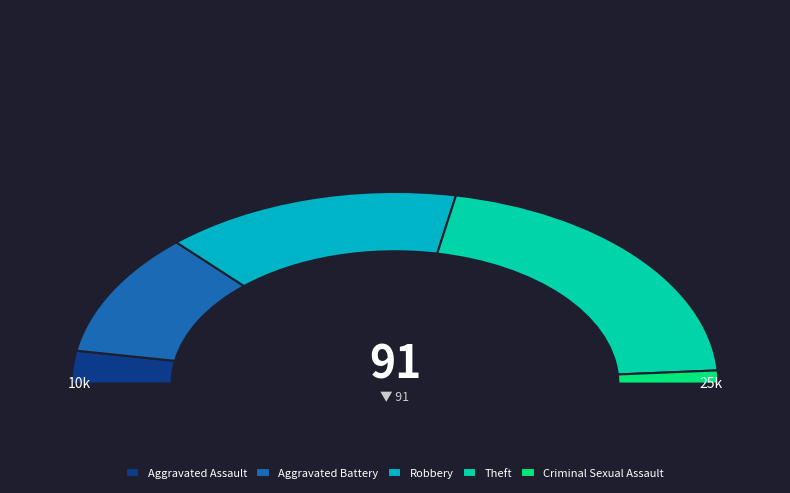

To the nearest percent, what is the difference between the largest and smallest slice percentages?

40%